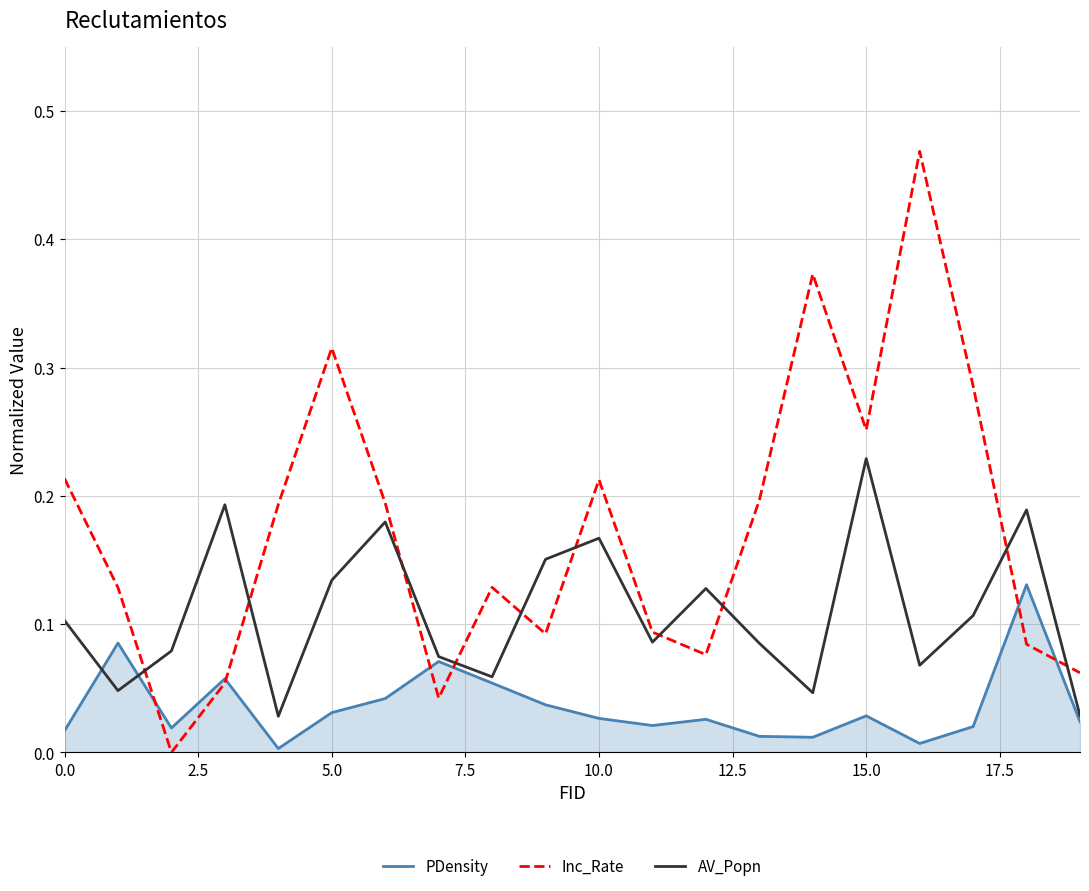

What are all the series names shown in the legend?

PDensity, Inc_Rate, AV_Popn